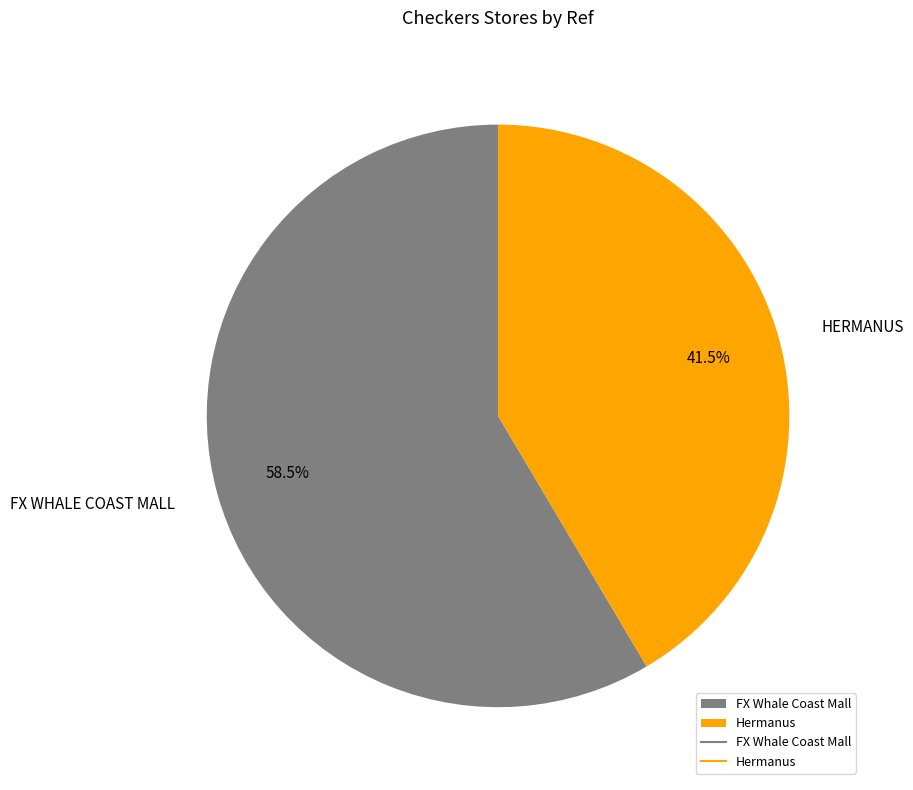

Is there a majority slice in this chart?

Yes